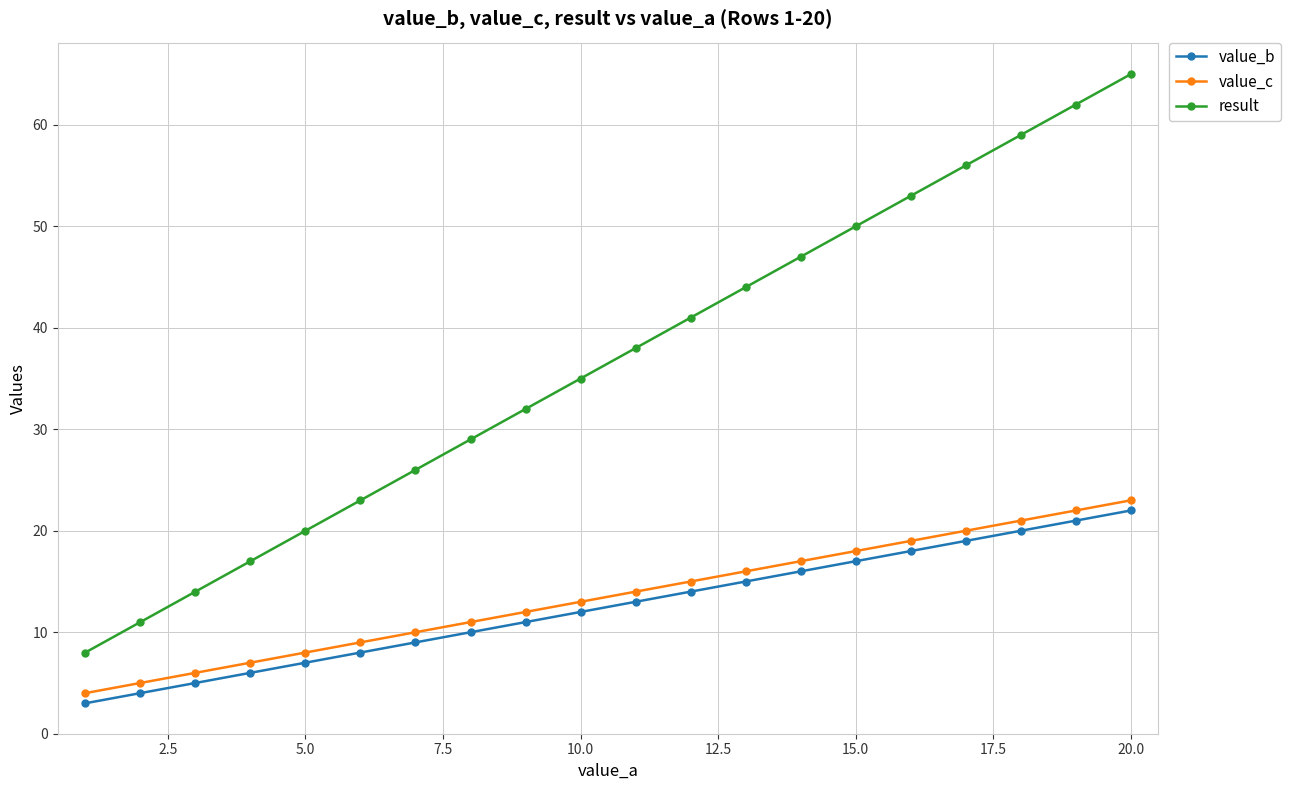

What is the smallest value displayed?

3